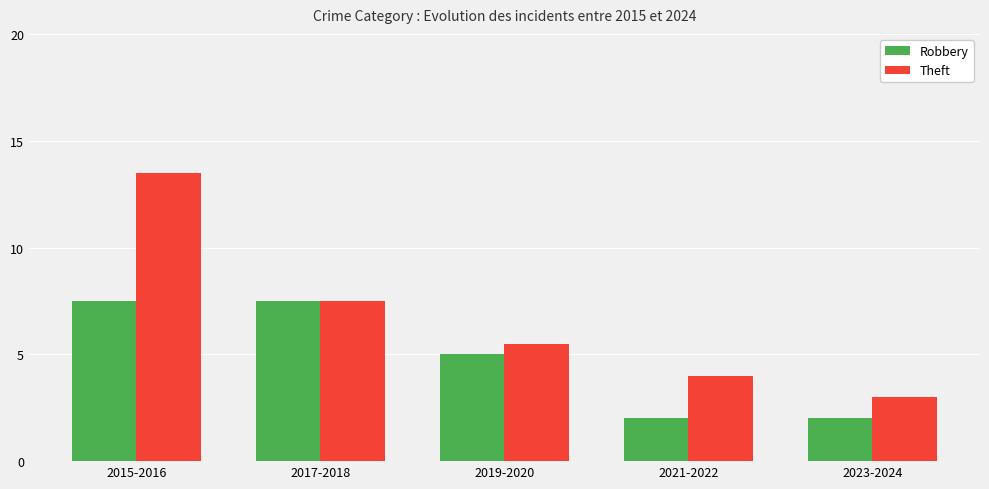

What is the maximum value shown in the chart?

13.5